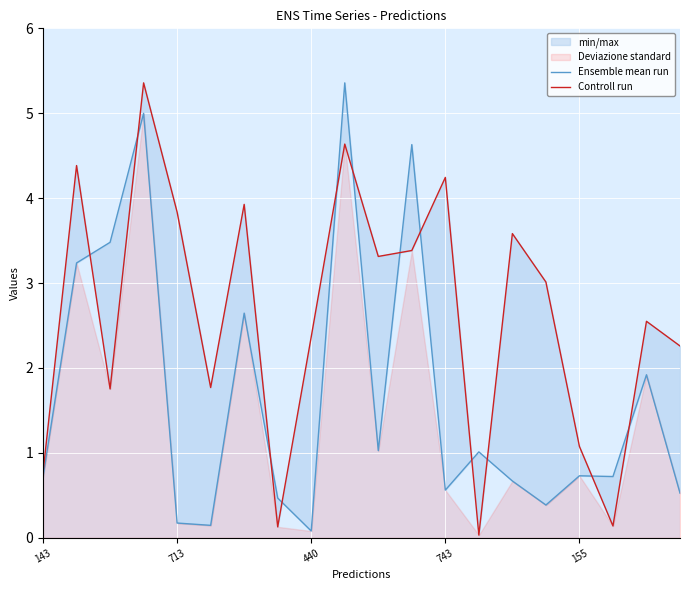

Reading left to right, what are all the values shown in this chart?

Ensemble mean run: 0.7	3.2	3.5	5.0	0.2	0.1	2.6	0.5	0.1	5.4	1.0	4.6	0.6	1.0	0.7	0.4	0.7	0.7	1.9	0.5
Controll run: 0.8	4.4	1.8	5.4	3.8	1.8	3.9	0.1	2.4	4.6	3.3	3.4	4.2	0.0	3.6	3.0	1.1	0.1	2.5	2.3